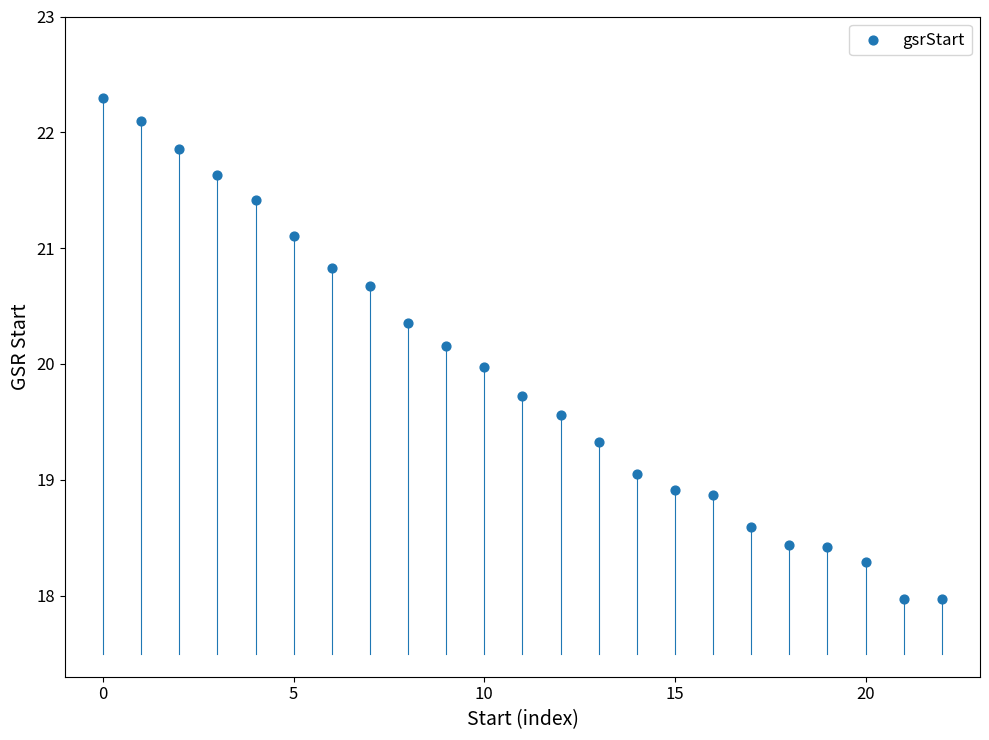

How many data points are displayed?

23